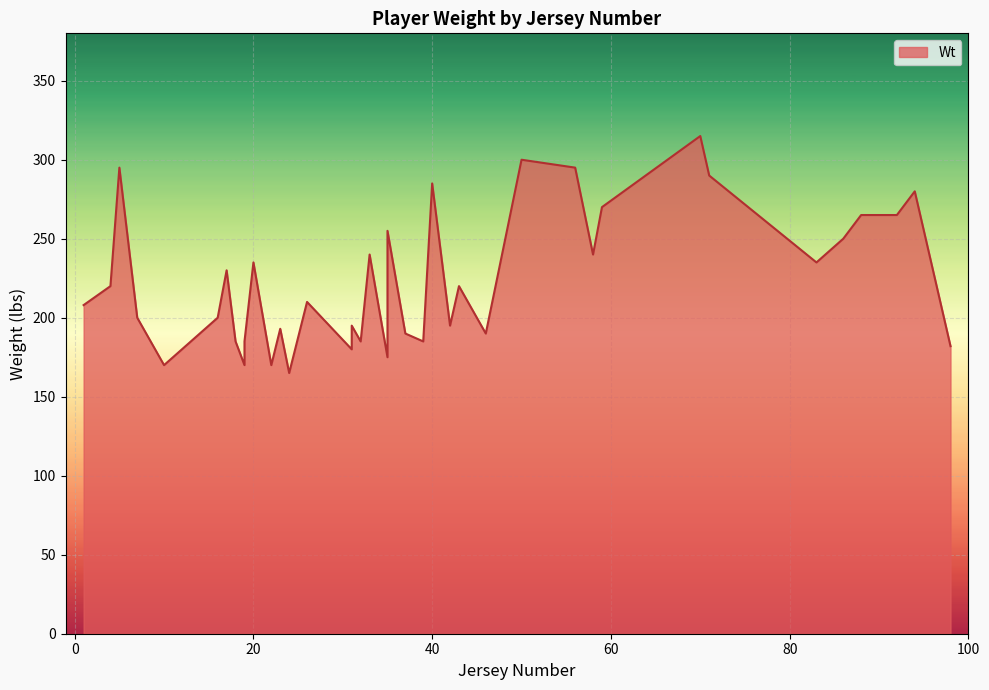

What is the approximate value at 94, to the nearest 10?

280